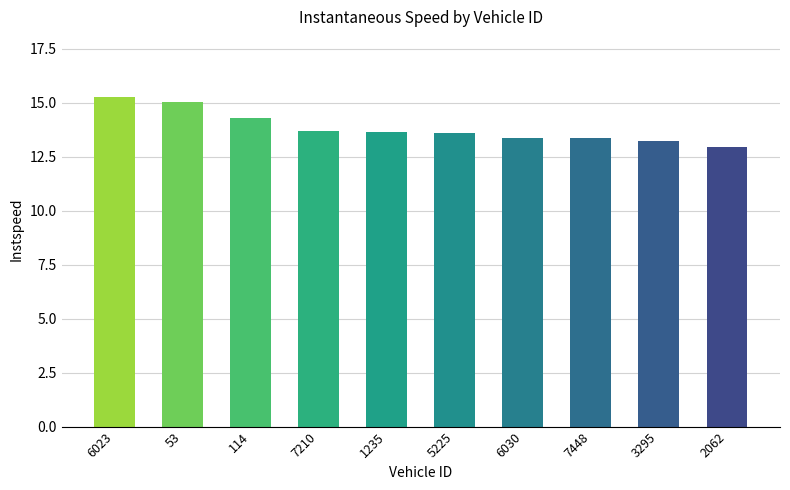

What is the greatest value displayed?

15.3